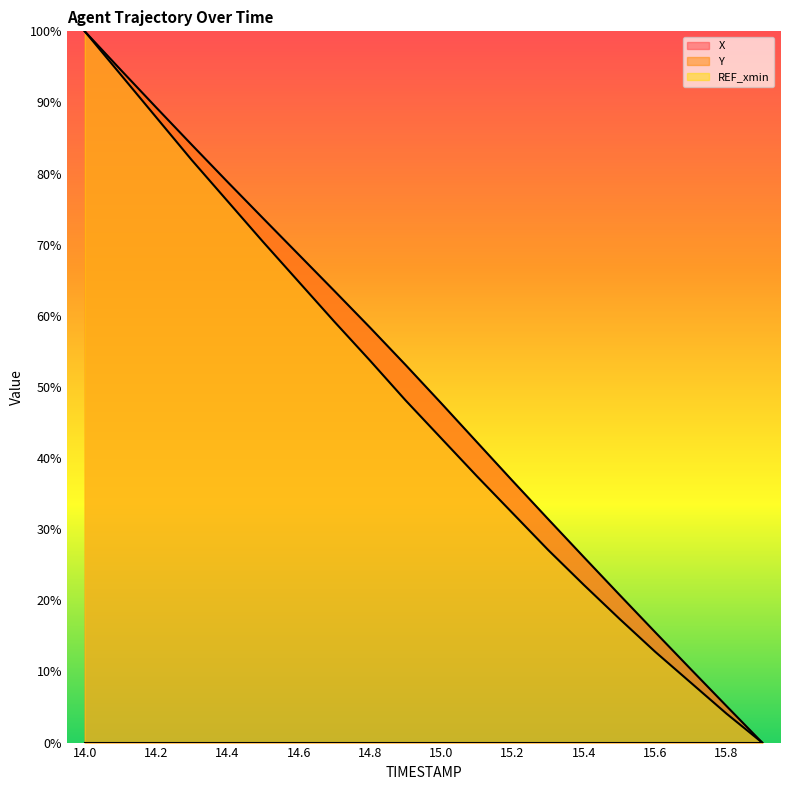

How many positive values does the X series have?

19